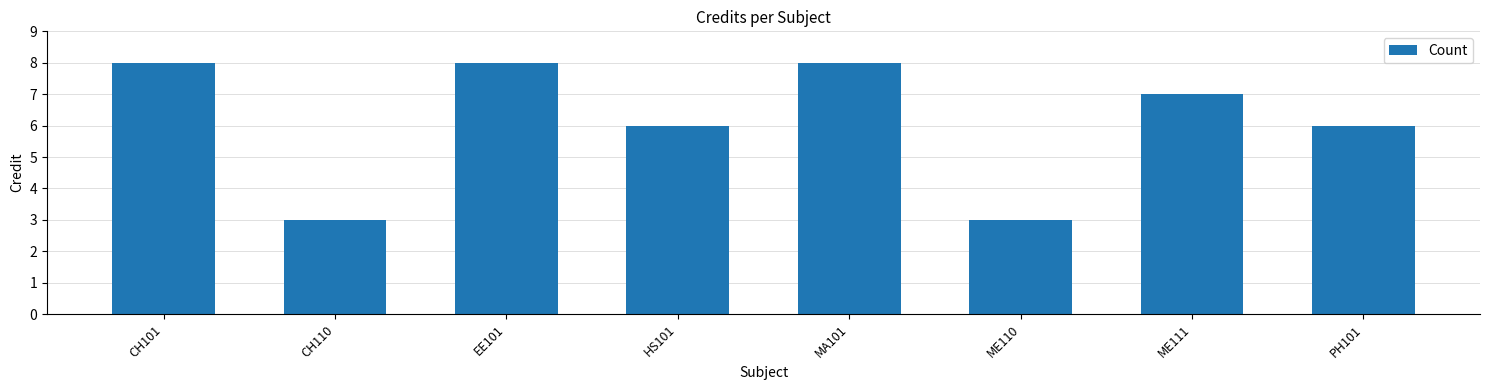

Are the bars horizontal?

No